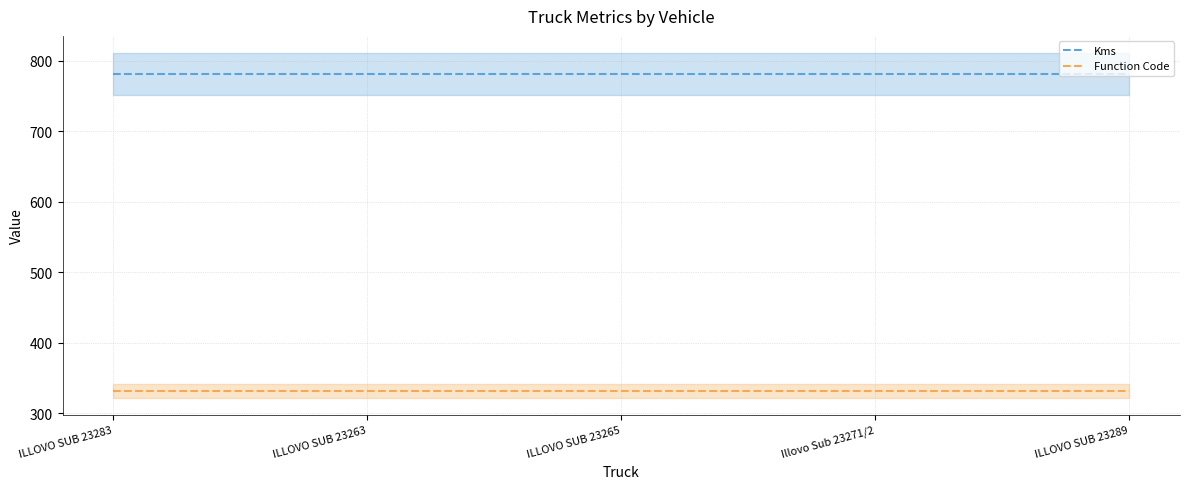

True or false: Function Code and Kms cross at least once.

False